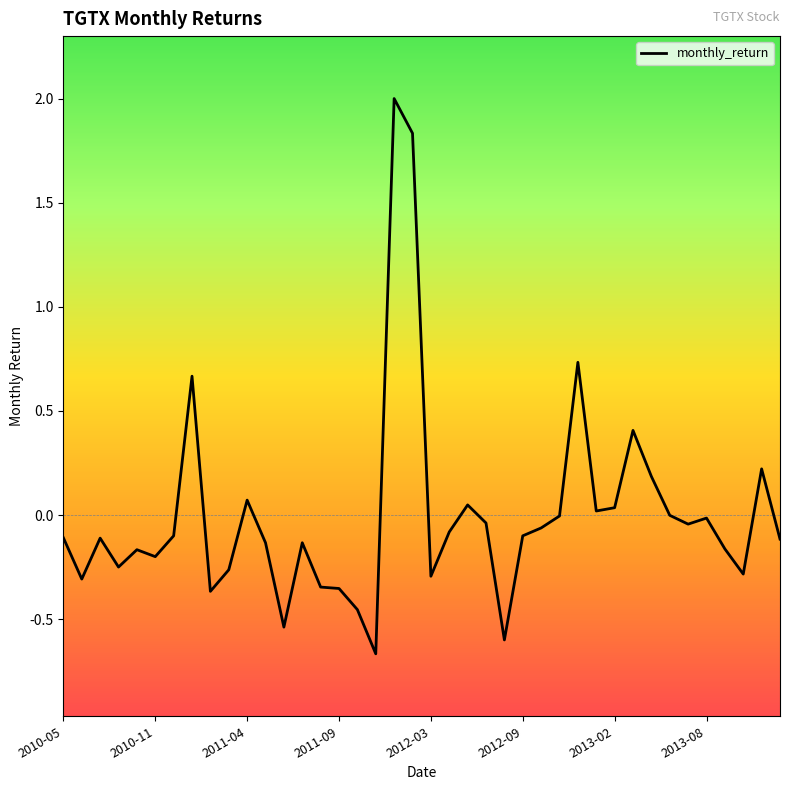

What is the difference between the maximum and minimum values?

2.7